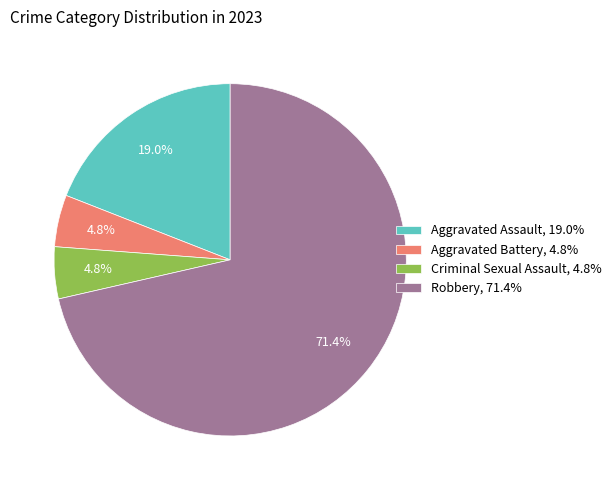

How many slices are in this pie chart?

4